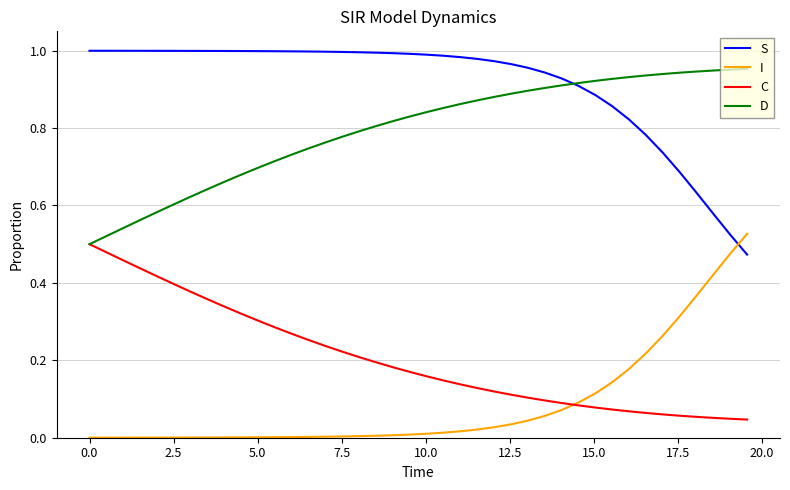

Which series ends up on top after the final intersection of I and S?

I